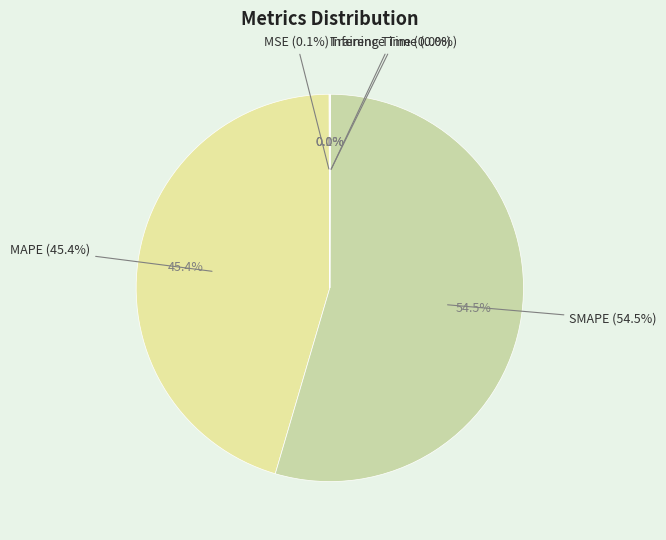

To the nearest percent, what is the difference between the largest and smallest slice percentages?

54%